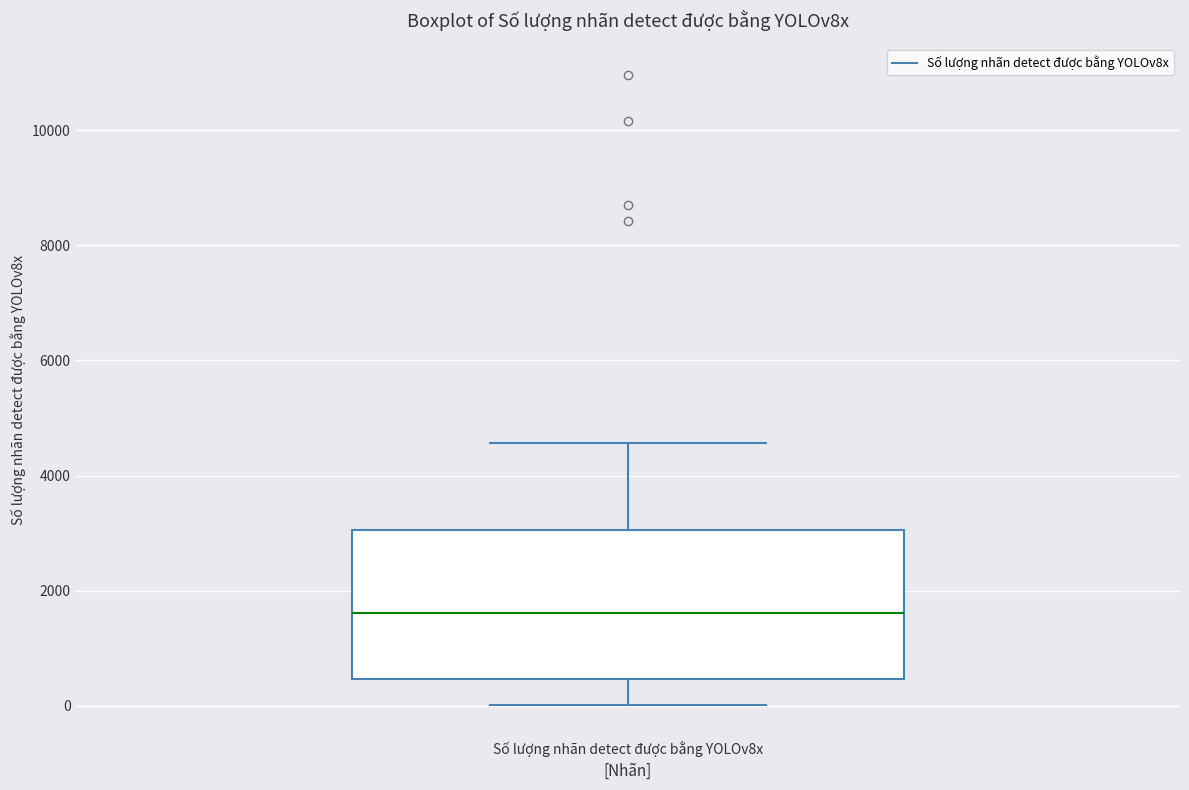

Where is the upper edge of the box for Số lượng nhãn detect được bằng YOLOv8x on the y-axis? The values are not printed on the chart, so give them approximately, as read against the axis.

3000